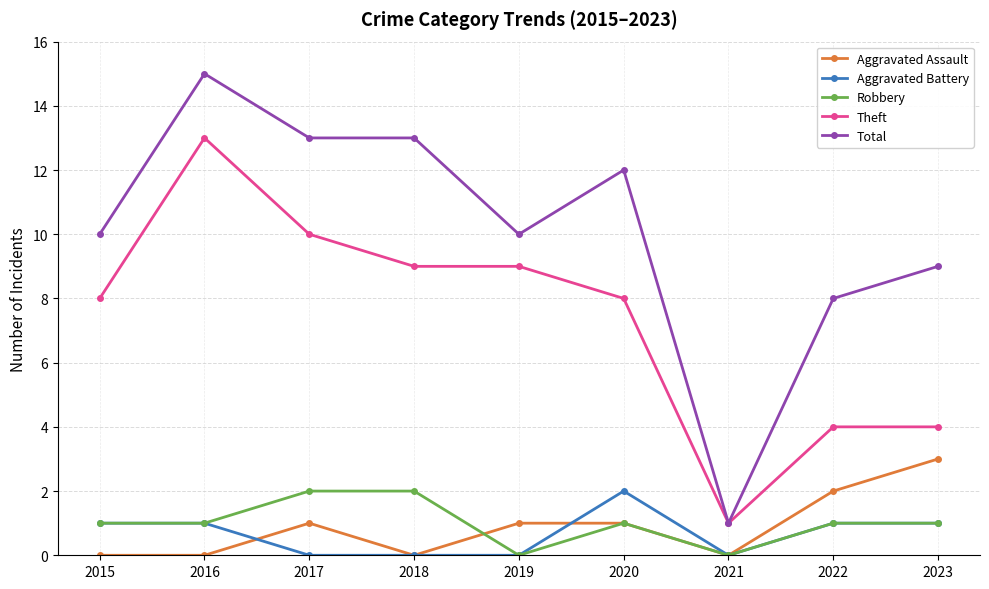

What is the difference between the maximum and minimum values in the Theft series?

12